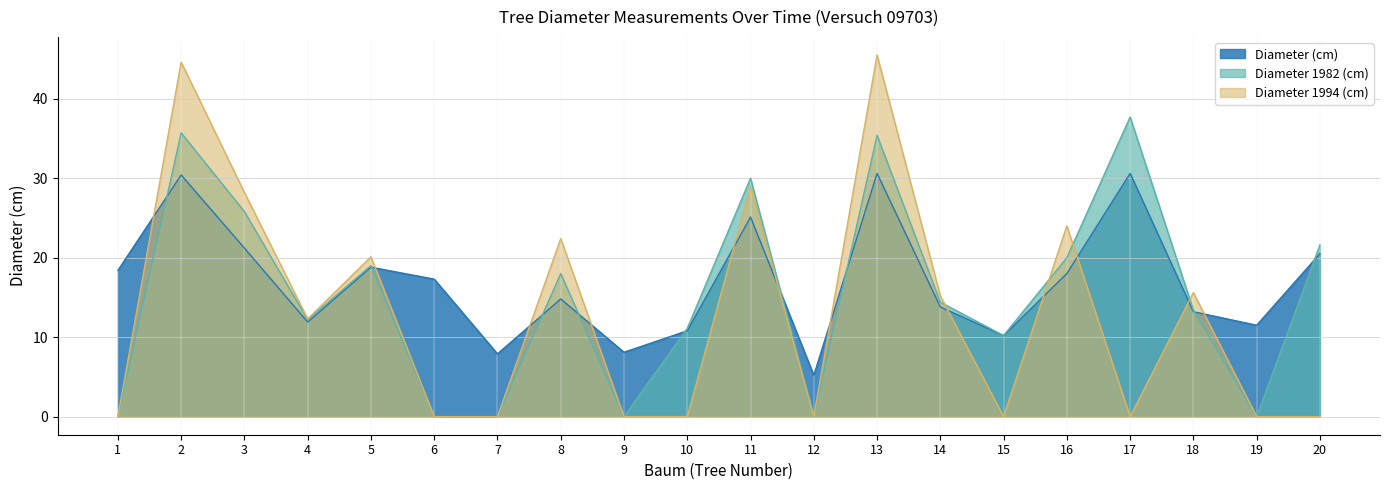

Where is the first local maximum for Diameter 1994 (cm)?

2